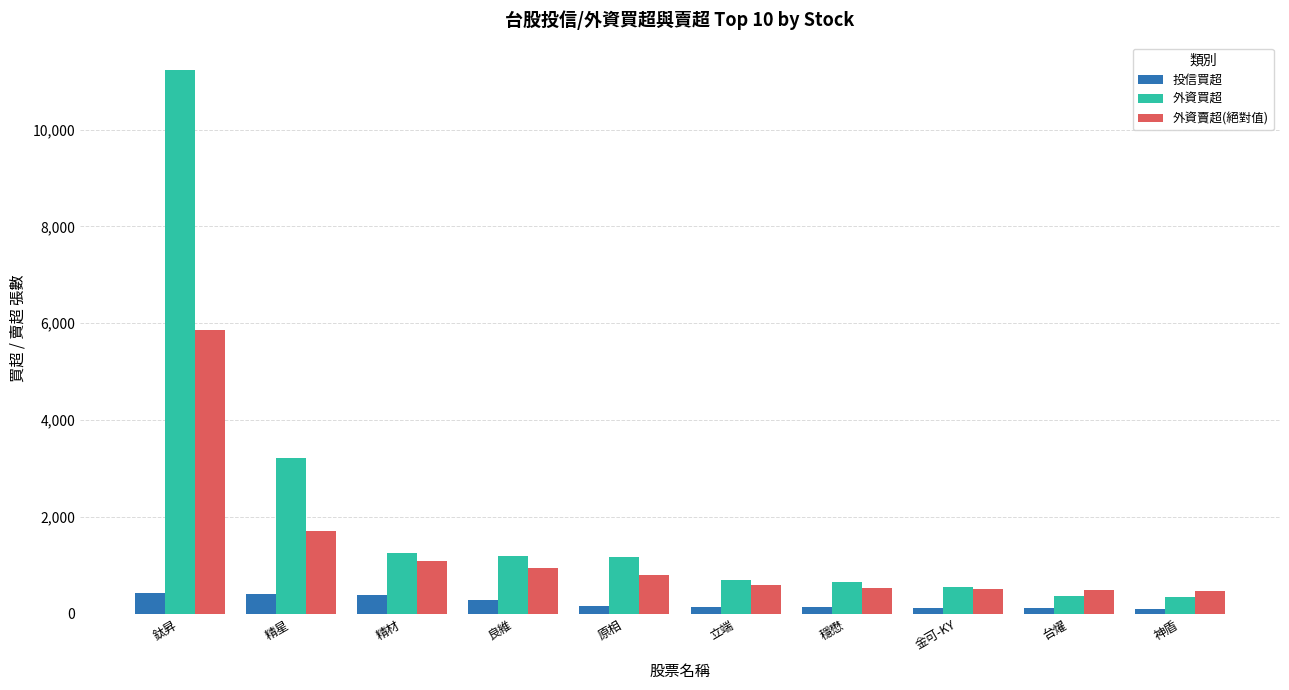

Where is 外資賣超(絕對值) nearest to the value 3165?

精星